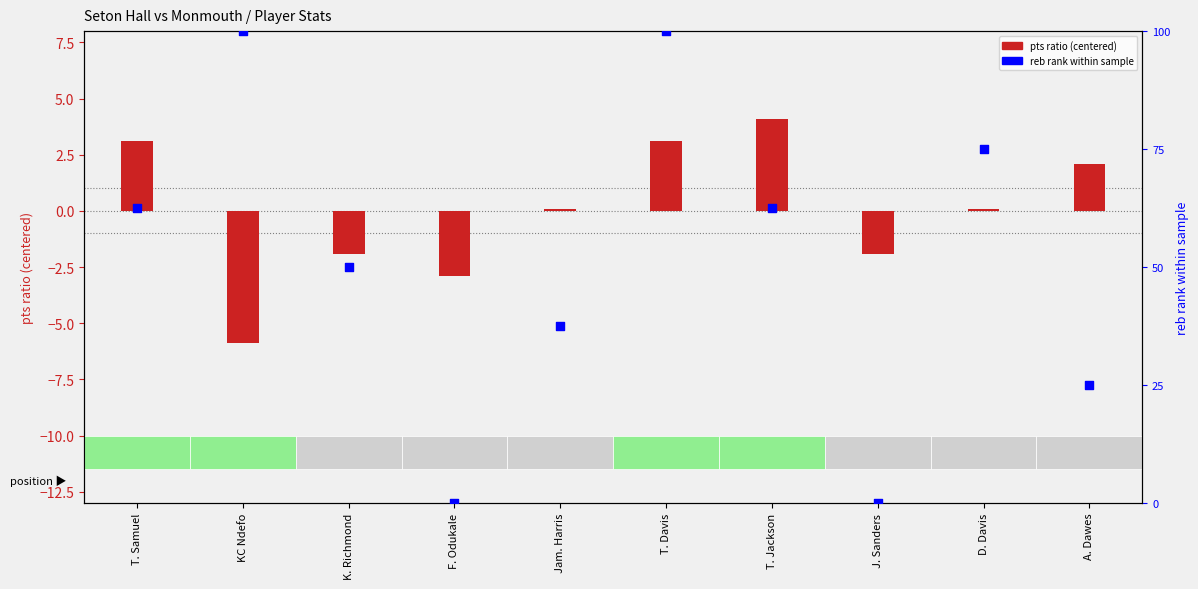

Is the value of pts ratio at D. Davis greater than the value of reb rank within sample at D. Davis?

No